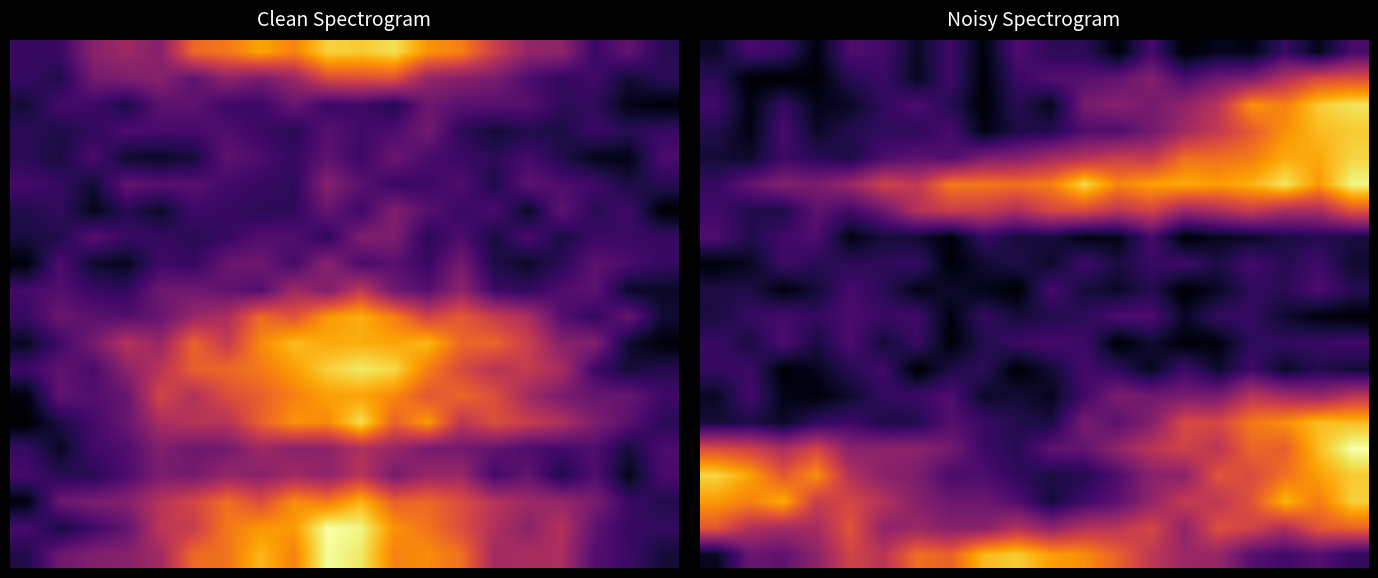

Reading right to left, extract all data points from this chart.

row_0: 0.3	0.1	0.2	0.0	0.1	0.0	0.3	0.0	0.2	0.2	0.3	0.0	0.3	0.1	0.3	0.3	0.0	0.2	0.3	0.1
row_1: 0.8	0.7	0.6	0.4	0.4	0.3	0.5	0.4	0.3	0.3	0.2	0.0	0.3	0.1	0.2	0.2	0.0	0.0	0.0	0.2
row_2: 1.2	1.1	0.9	1.0	0.6	0.5	0.4	0.5	0.4	0.1	0.2	0.0	0.2	0.3	0.2	0.1	0.1	0.2	0.0	0.3
row_3: 1.1	1.1	1.0	0.8	0.7	0.6	0.4	0.3	0.3	0.2	0.2	0.0	0.3	0.2	0.2	0.2	0.1	0.3	0.0	0.2
row_4: 1.2	1.0	1.0	0.9	0.9	0.9	0.7	0.7	0.6	0.6	0.5	0.4	0.3	0.3	0.3	0.1	0.2	0.2	0.1	0.1
row_5: 1.2	1.0	1.2	1.1	1.0	1.0	1.0	0.9	1.2	0.9	0.9	0.9	0.9	0.7	0.7	0.5	0.4	0.5	0.4	0.2
row_6: 0.8	0.6	0.6	0.7	0.6	0.5	0.7	0.6	0.7	0.7	0.6	0.7	0.7	0.6	0.4	0.3	0.3	0.2	0.2	0.3
row_7: 0.1	0.2	0.1	0.1	0.1	0.0	0.3	0.1	0.0	0.1	0.1	0.2	0.0	0.1	0.1	0.0	0.3	0.3	0.2	0.3
row_8: 0.1	0.3	0.2	0.3	0.2	0.3	0.2	0.1	0.3	0.1	0.2	0.1	0.0	0.2	0.2	0.2	0.2	0.3	0.1	0.0
row_9: 0.2	0.3	0.2	0.2	0.1	0.0	0.2	0.1	0.1	0.3	0.0	0.1	0.1	0.1	0.2	0.3	0.1	0.0	0.2	0.1
row_10: 0.0	0.0	0.1	0.2	0.2	0.1	0.3	0.3	0.2	0.2	0.1	0.2	0.0	0.3	0.2	0.3	0.2	0.3	0.2	0.1
row_11: 0.3	0.2	0.2	0.2	0.0	0.0	0.1	0.0	0.2	0.3	0.2	0.2	0.0	0.2	0.1	0.3	0.1	0.3	0.1	0.2
row_12: 0.1	0.2	0.1	0.3	0.1	0.3	0.1	0.2	0.3	0.1	0.0	0.2	0.2	0.0	0.3	0.2	0.1	0.0	0.2	0.2
row_13: 0.6	0.5	0.6	0.6	0.4	0.4	0.4	0.4	0.3	0.1	0.1	0.1	0.3	0.2	0.2	0.1	0.0	0.1	0.3	0.1
row_14: 1.1	1.1	1.0	0.9	0.7	0.7	0.5	0.3	0.4	0.1	0.2	0.2	0.3	0.2	0.2	0.3	0.2	0.1	0.2	0.1
row_15: 1.3	1.1	0.8	0.9	0.6	0.7	0.6	0.5	0.4	0.4	0.2	0.2	0.4	0.5	0.5	0.5	0.7	0.6	0.7	0.8
row_16: 1.1	1.0	0.9	0.7	0.8	0.5	0.5	0.3	0.2	0.1	0.2	0.3	0.3	0.4	0.5	0.6	1.0	0.8	1.0	1.2
row_17: 1.1	0.9	1.1	0.8	0.6	0.7	0.5	0.3	0.3	0.1	0.3	0.4	0.4	0.5	0.6	0.7	0.7	1.0	0.9	1.0
row_18: 0.8	0.8	0.6	0.7	0.8	0.5	0.7	0.6	0.6	0.5	0.6	0.5	0.5	0.5	0.5	0.8	0.6	0.6	0.6	0.8
row_19: 0.2	0.3	0.3	0.3	0.5	0.5	0.7	0.8	1.0	1.0	1.1	1.1	0.8	0.9	0.6	0.7	0.5	0.3	0.4	0.1